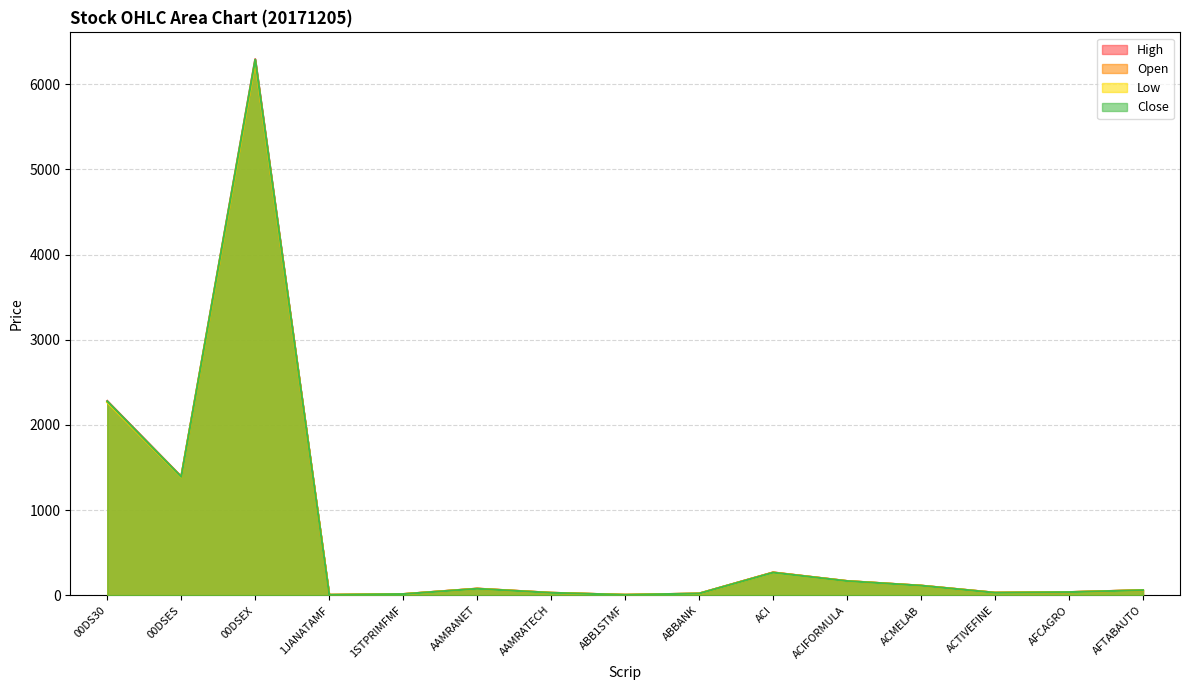

What is the average value of the High series?

721.0